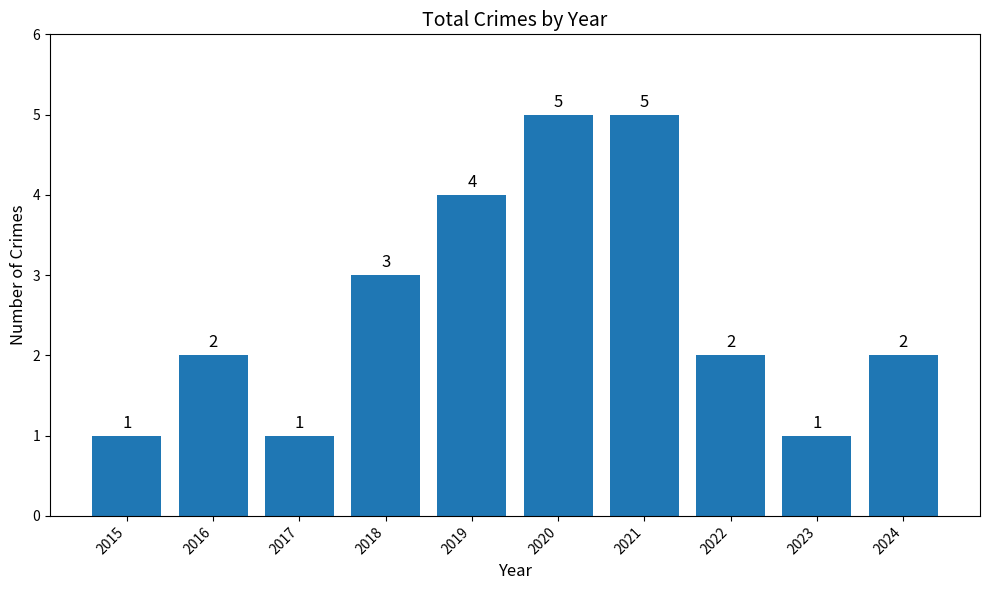

Does the chart contain stacked bars?

No